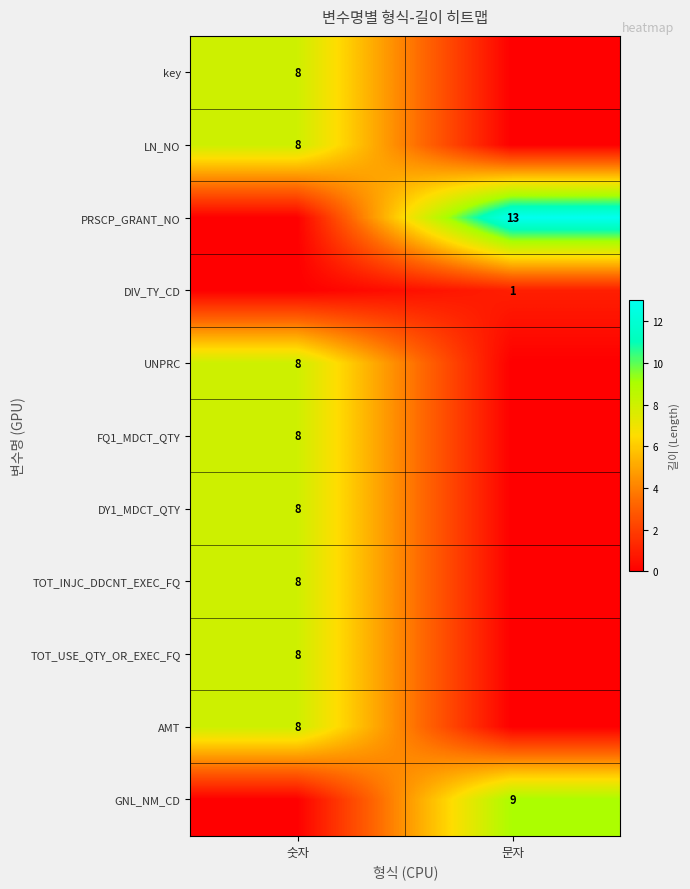

Is it true that GNL_NM_CD equals 6 at 문자?

False